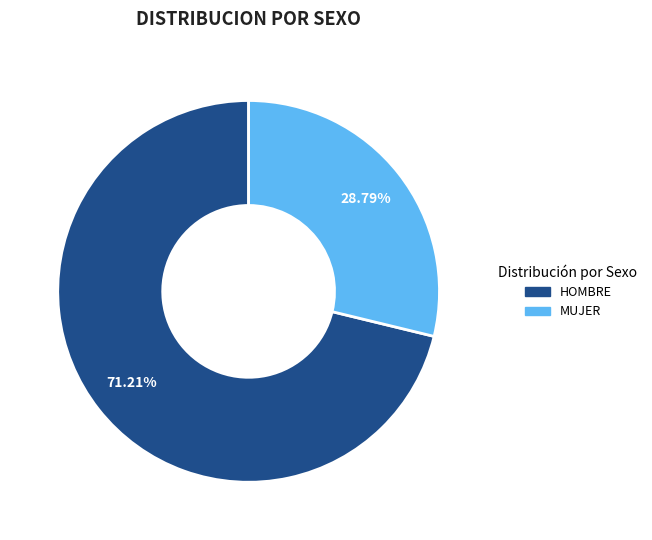

What is the majority slice?

HOMBRE